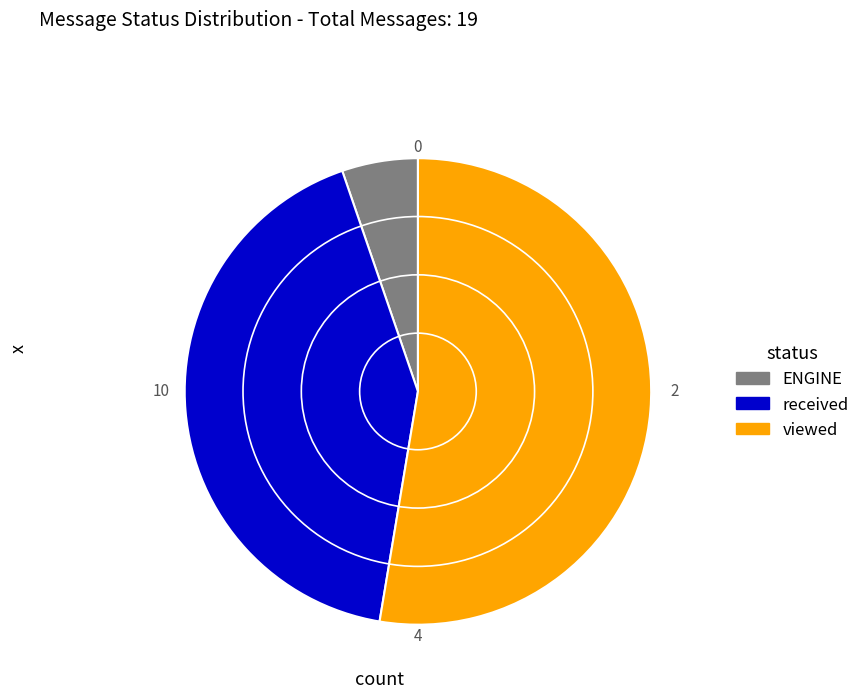

Is it true that ENGINE is 5% of the pie?

True